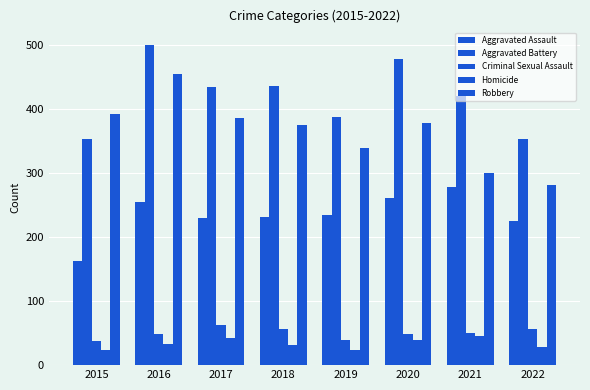

At which category is the sum across all series the highest?

2016